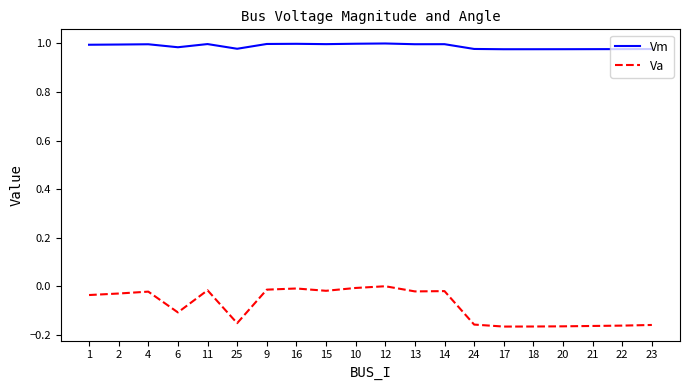

Rank the series by their average value, from lowest to highest.

Va, Vm